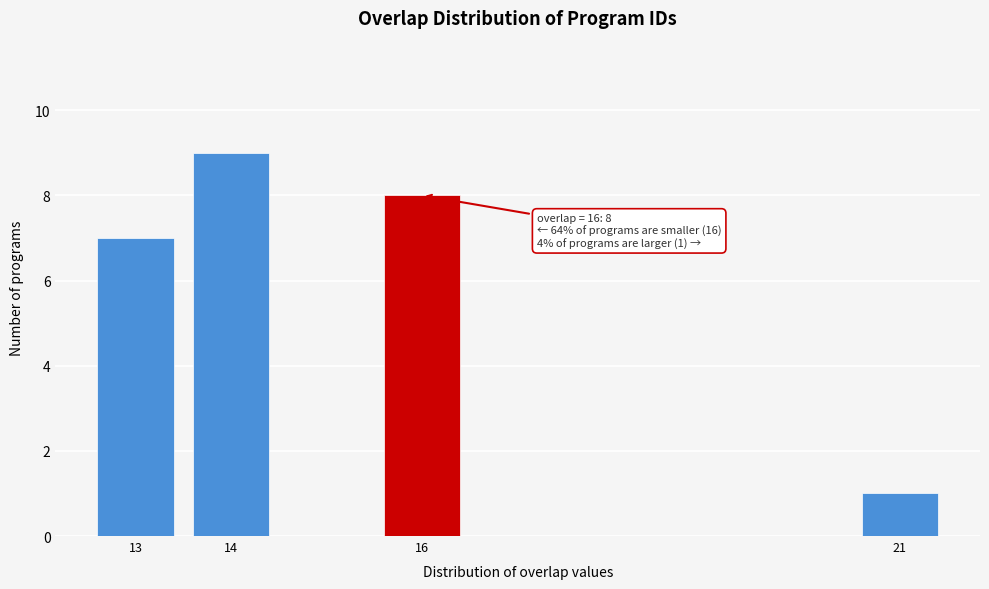

Reading left to right, transcribe all the data shown in this chart.

7	9	8	1